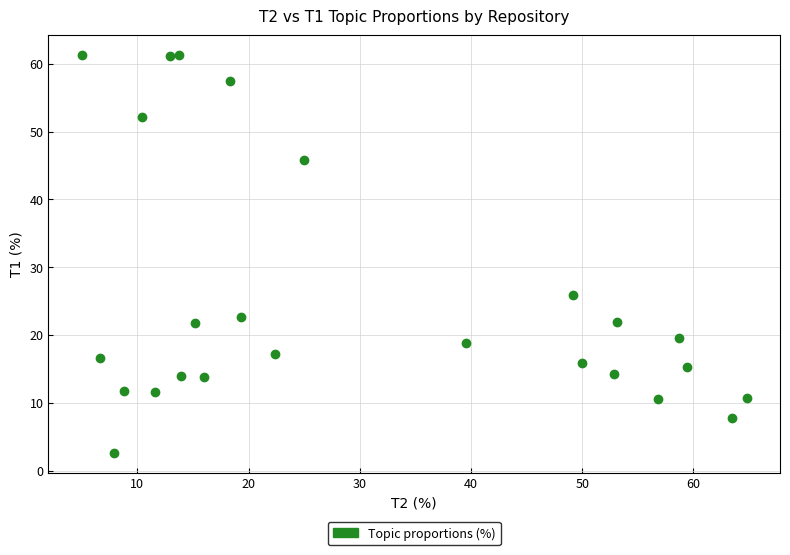

What Y value in the scatter plot is closest to 31?

25.8